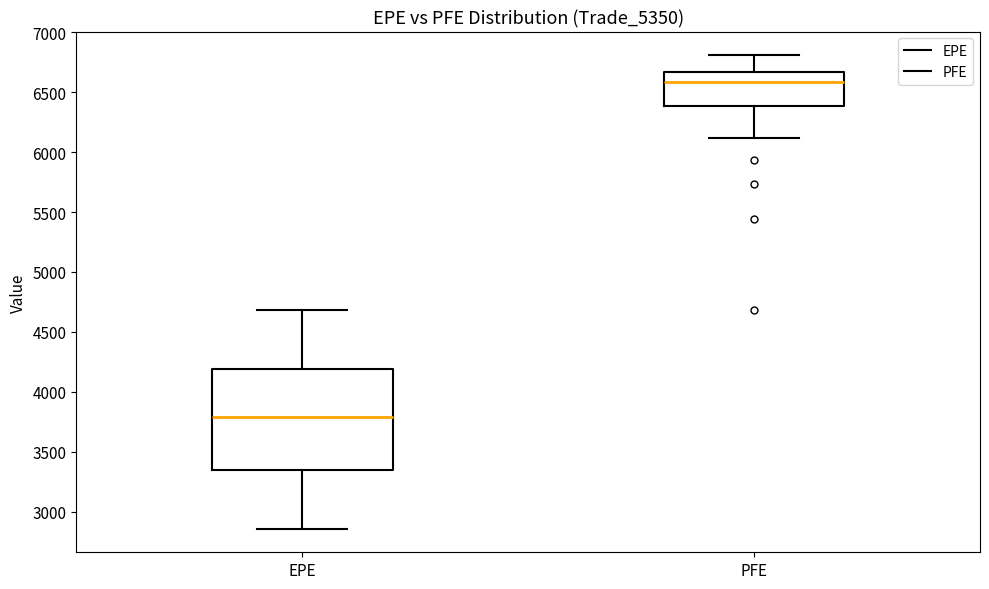

Where is the upper edge of the box for PFE on the y-axis? The values are not printed on the chart, so give them approximately, as read against the axis.

6650